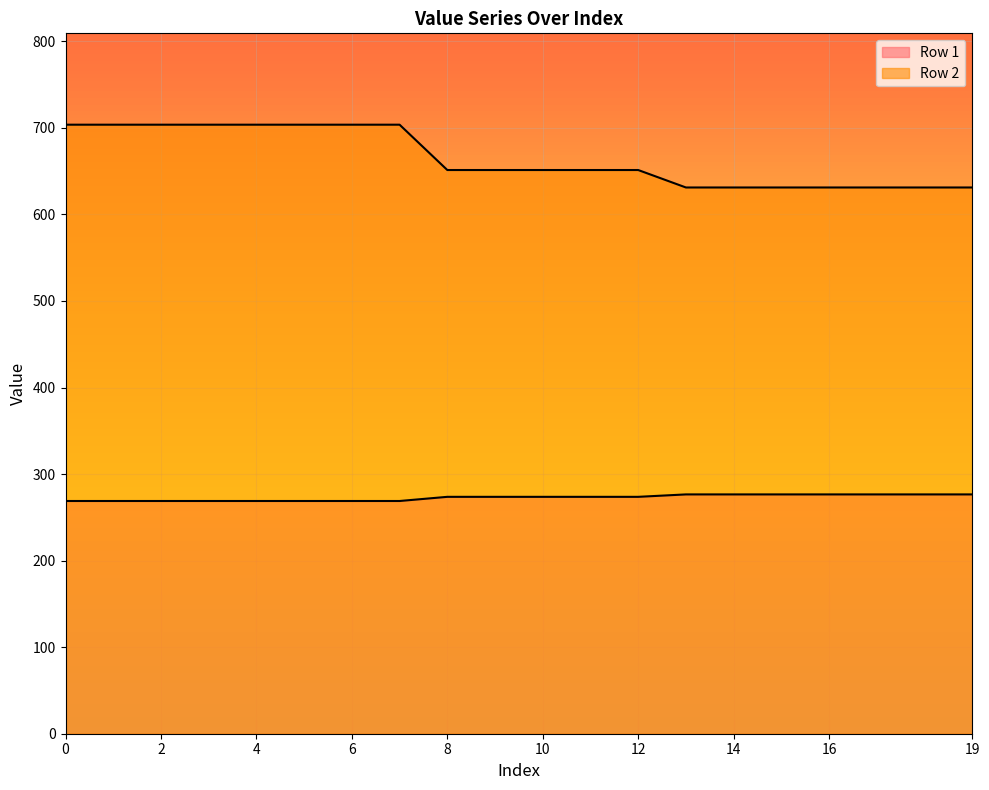

Is the value of Row 1 at 16 greater than the value of Row 2 at 13?

No